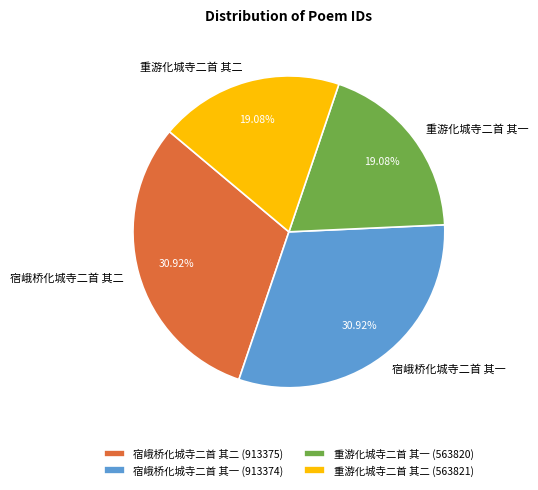

What is the ratio of the value at 重游化城寺二首 其一 to the value at 宿峨桥化城寺二首 其二?

0.6